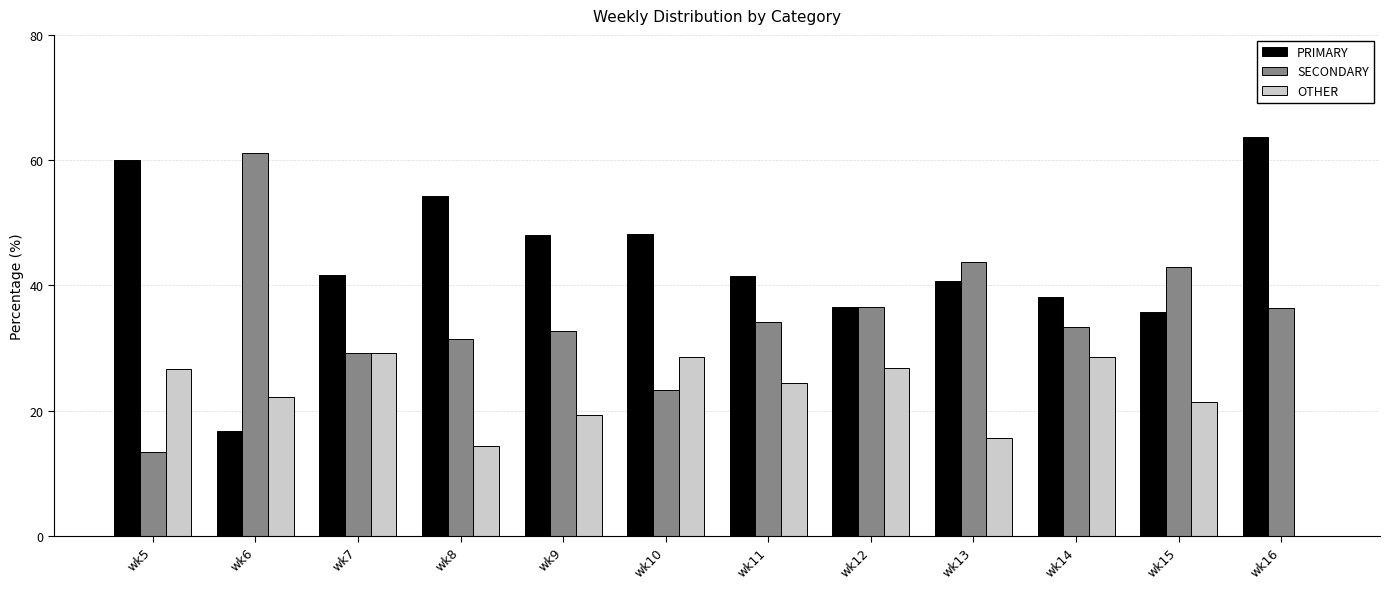

True or false: OTHER has a value of 21.4 at wk15.

True